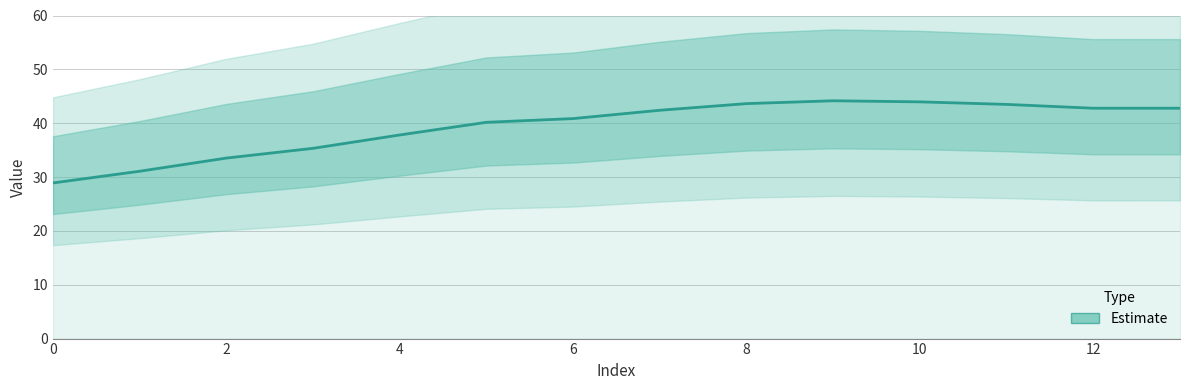

How many values are below 42?

7